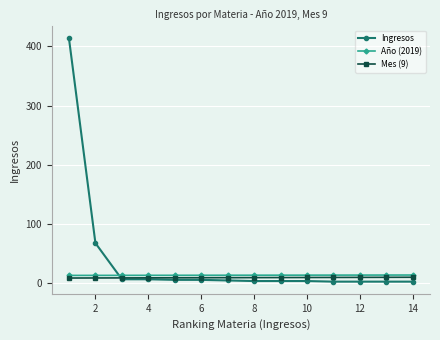

What are all the series names shown in the legend?

Ingresos, Año (2019), Mes (9)